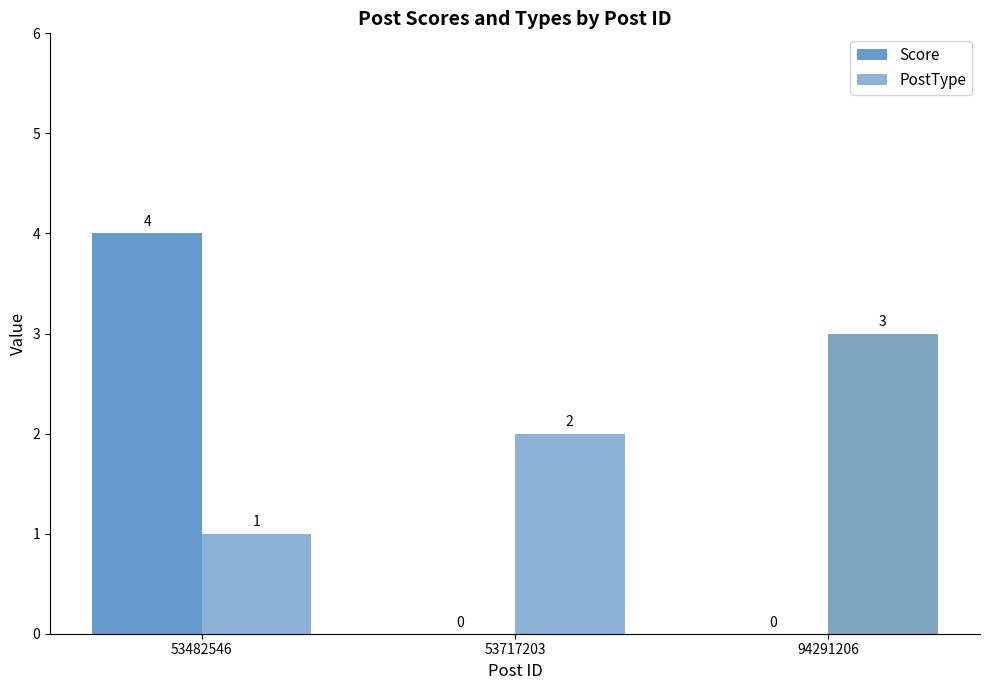

At which category does the chart reach its peak across all series?

53482546